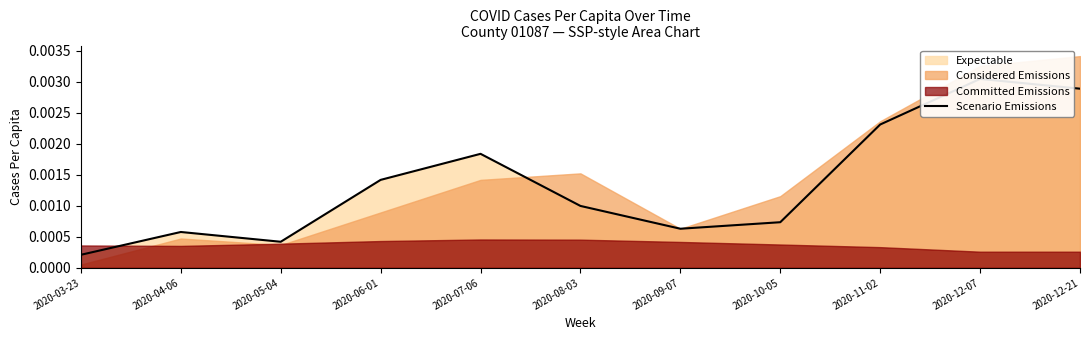

Which label corresponds to the smallest value in the chart?

2020-03-23